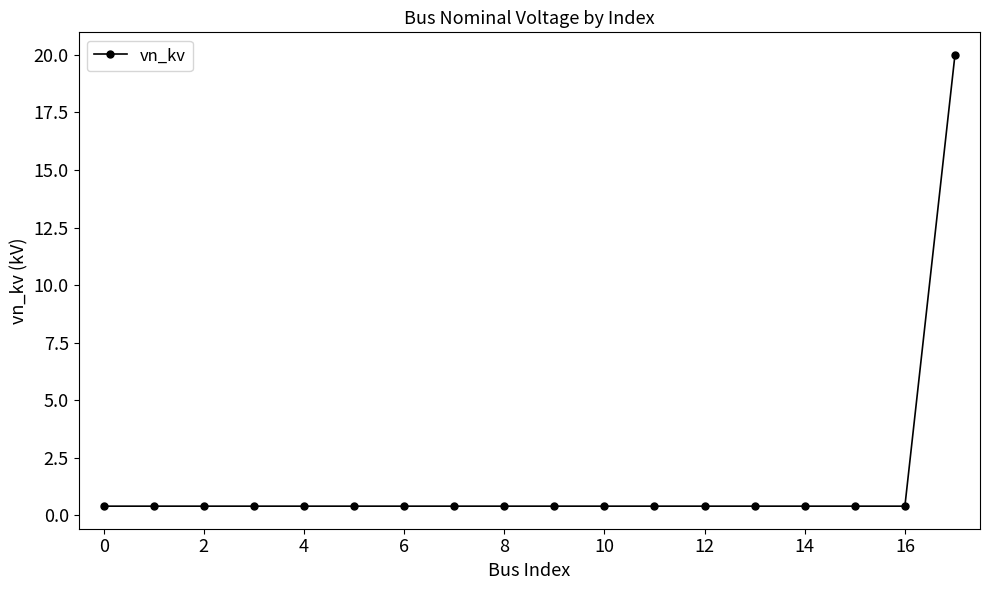

What is the sum of all values?

26.8